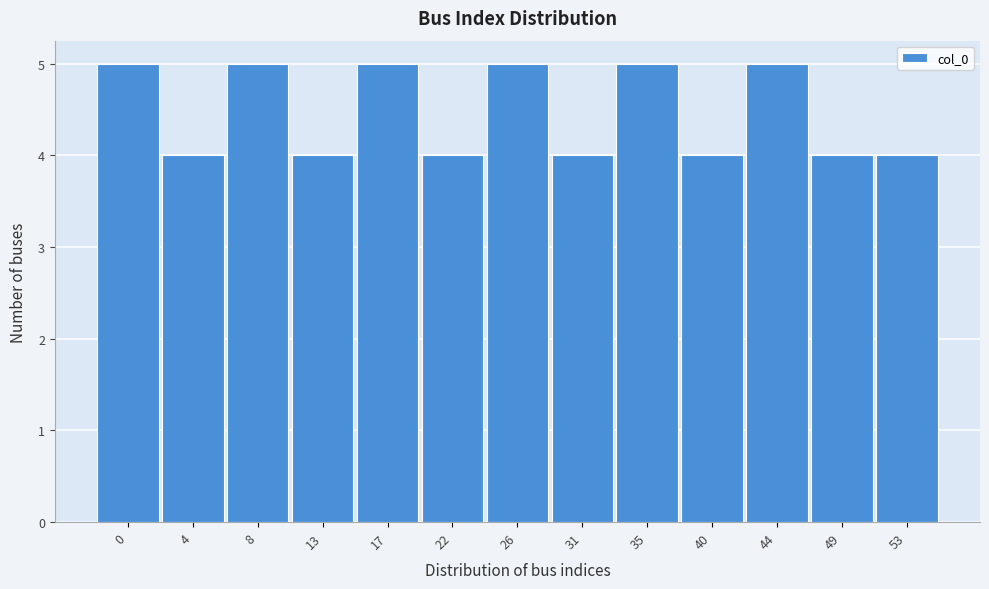

Reading left to right, what are all the values shown in this chart?

0=5	4=4	8=5	13=4	17=5	22=4	26=5	31=4	35=5	40=4	44=5	49=4	53=4